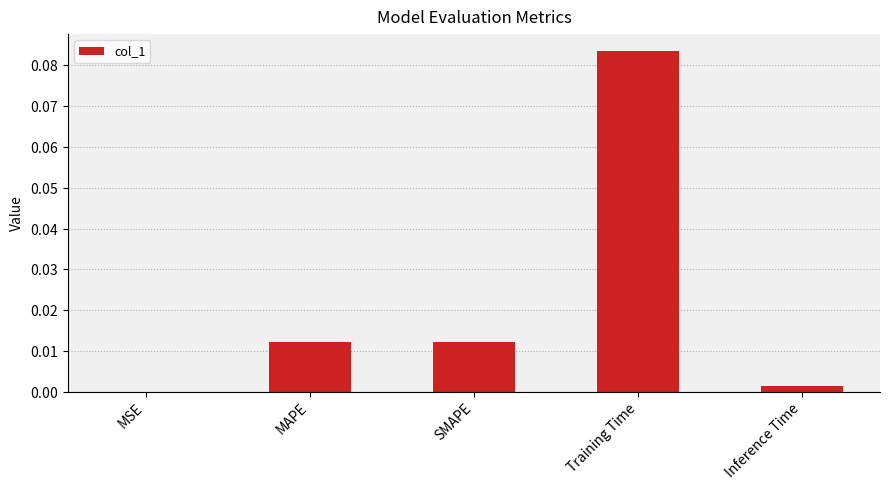

Are the bars horizontal?

No